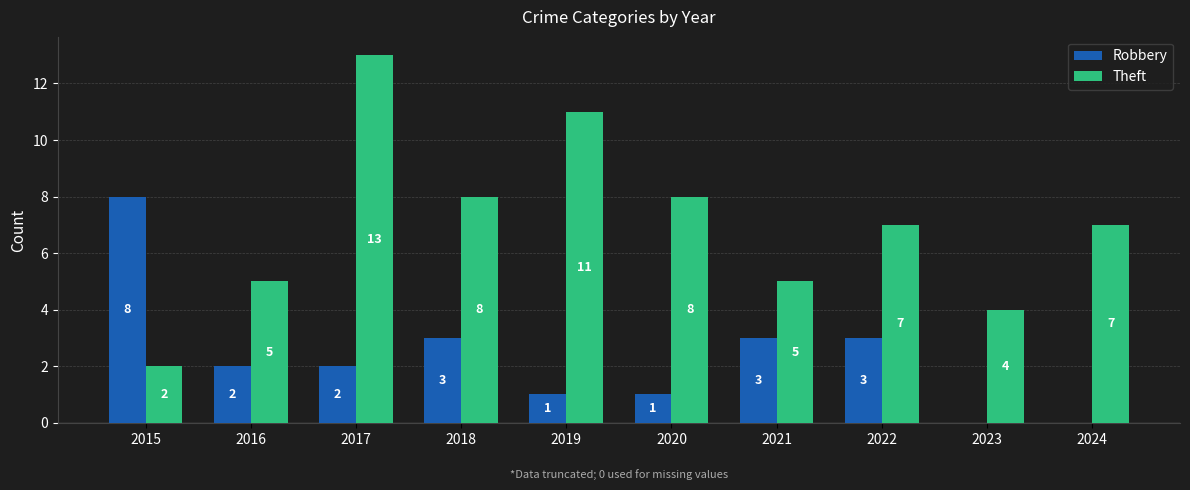

The value of Robbery at 2019 is 0. True or false?

False